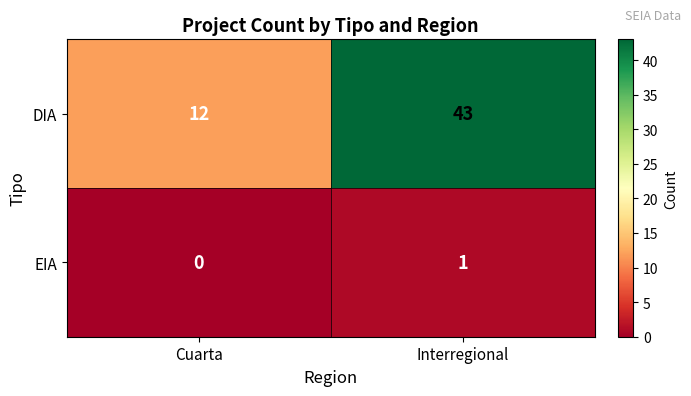

True or false: EIA has a value of 2 at Interregional.

False